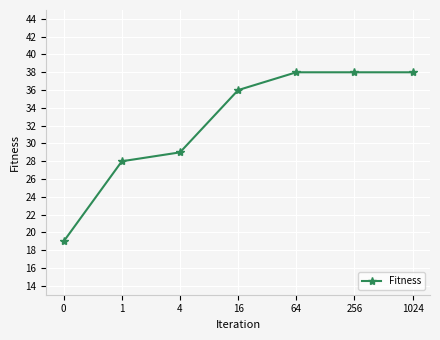

What is the difference between the maximum and minimum values?

19